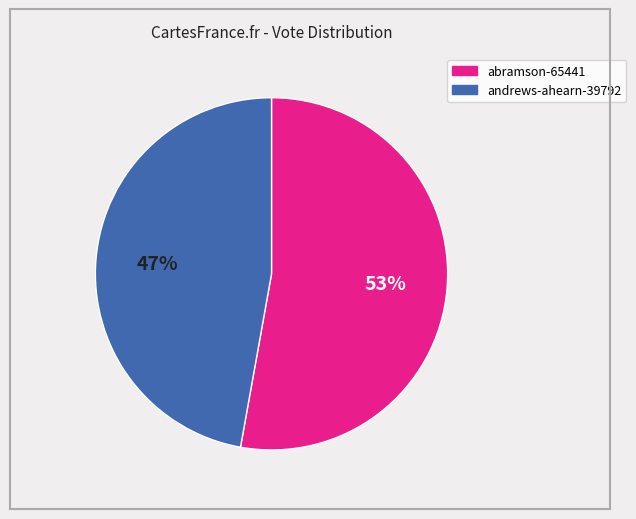

Is there a majority slice in this chart?

Yes